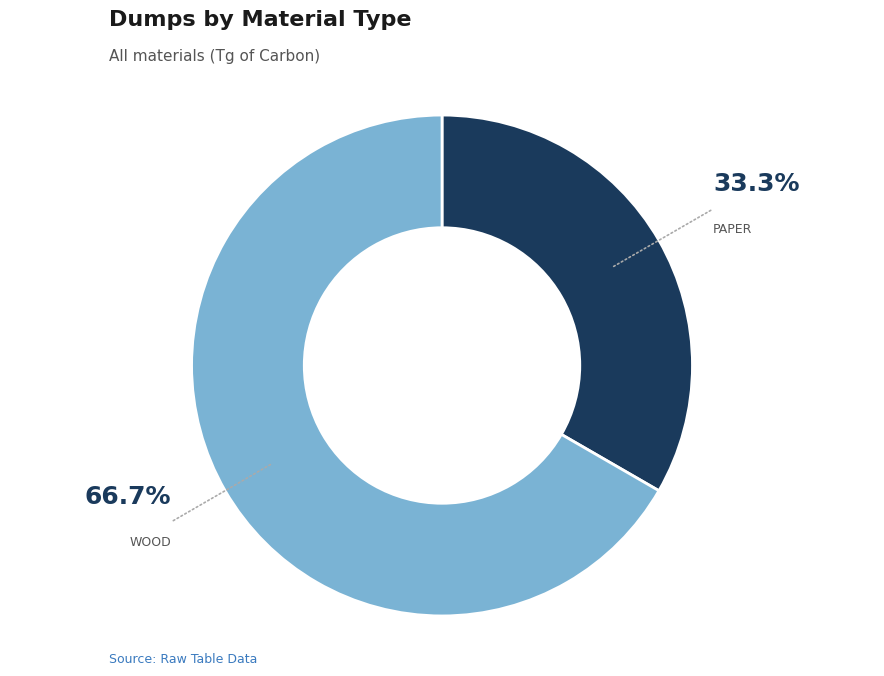

Is there a majority slice in this chart?

Yes